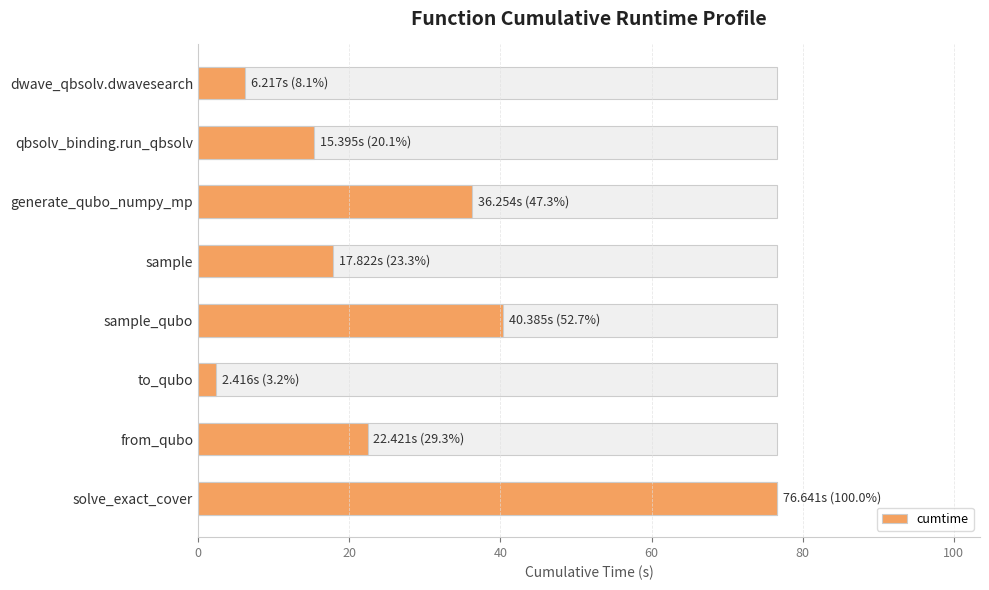

How many values exceed 22?

4